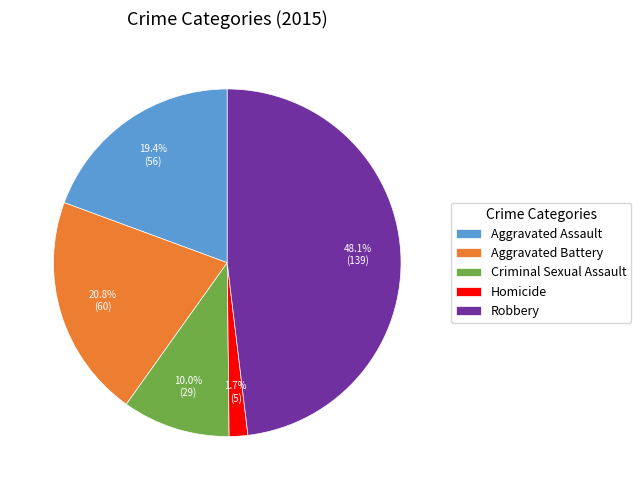

To the nearest percent, what is the combined percentage of Aggravated Battery and Aggravated Assault?

40%